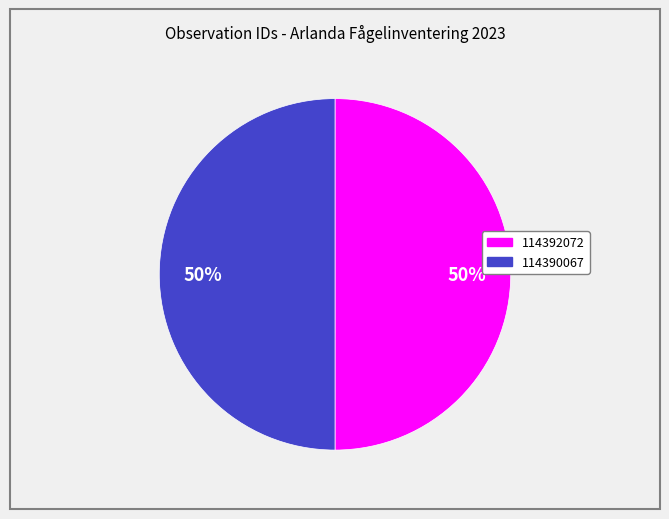

To the nearest percent, what percentage of the pie is 114390067?

50%